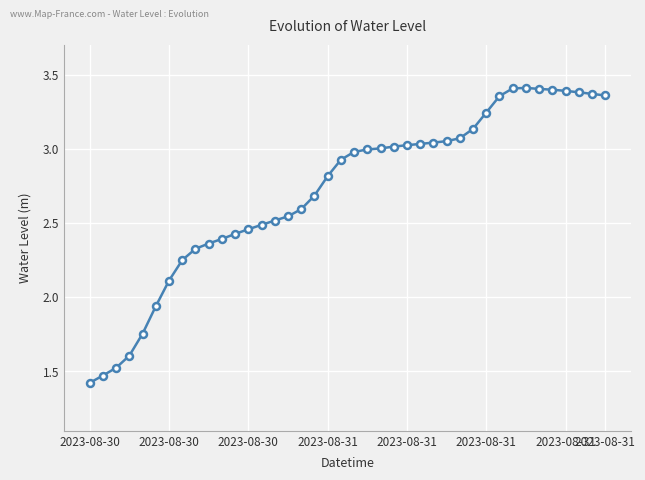

What is the minimum value shown in the chart?

1.4